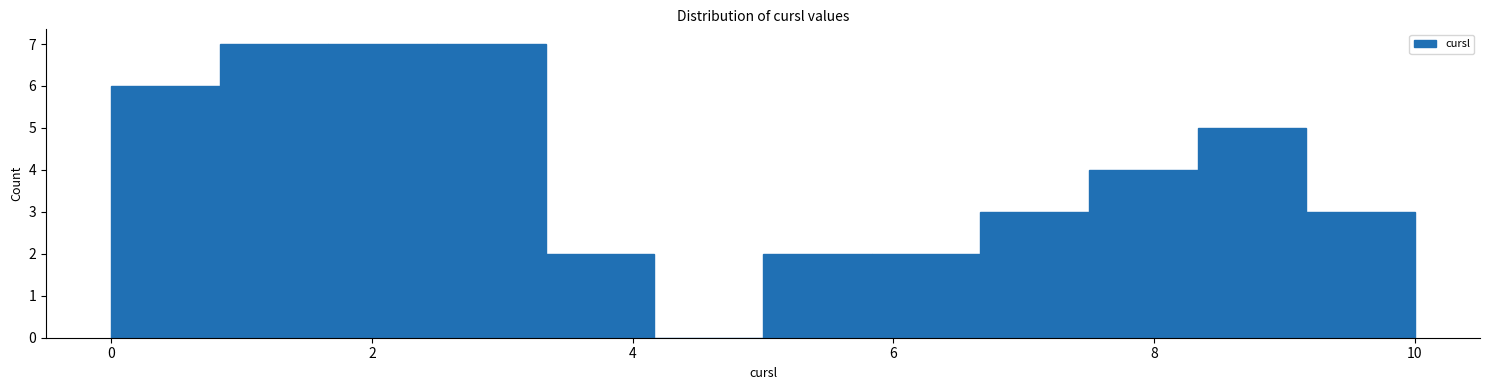

Reading left to right, transcribe this chart: for each bar, give the range it covers on the x-axis and its height. Neither the bar edges nor the heights are printed on the chart, so give them approximately, as read against the axes.

0.0 to 0.8: 6
0.8 to 1.6: 7
1.6 to 2.6: 7
2.6 to 3.4: 7
3.4 to 4.2: 2
4.2 to 5.0: 0
5.0 to 5.8: 2
5.8 to 6.6: 2
6.6 to 7.6: 3
7.6 to 8.4: 4
8.4 to 9.2: 5
9.2 to 10.0: 3